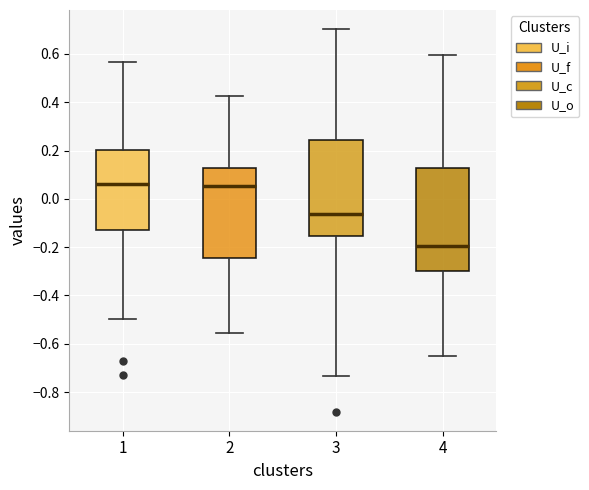

Reading left to right, read every box against the y-axis: the position of its median line, the range the box covers, and the ends of its whiskers. The values are not printed on the chart, so give them approximately, as read against the axis.

1: median 0.06, box -0.12 to 0.20, whiskers -0.50 to 0.56
2: median 0.06, box -0.24 to 0.12, whiskers -0.56 to 0.42
3: median -0.06, box -0.16 to 0.24, whiskers -0.74 to 0.70
4: median -0.20, box -0.30 to 0.12, whiskers -0.64 to 0.60